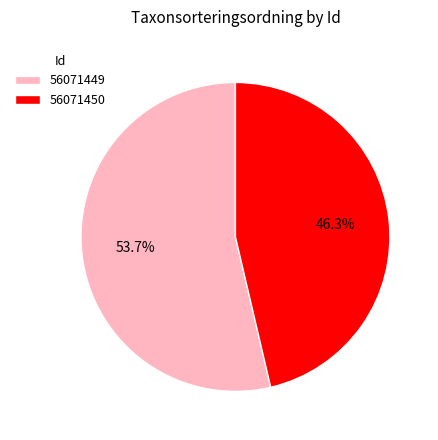

Which slice represents more than half of the pie?

56071449